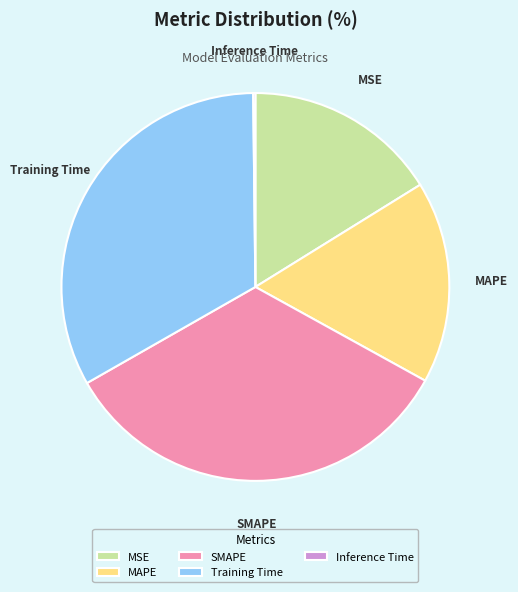

Is there a majority slice in this chart?

No